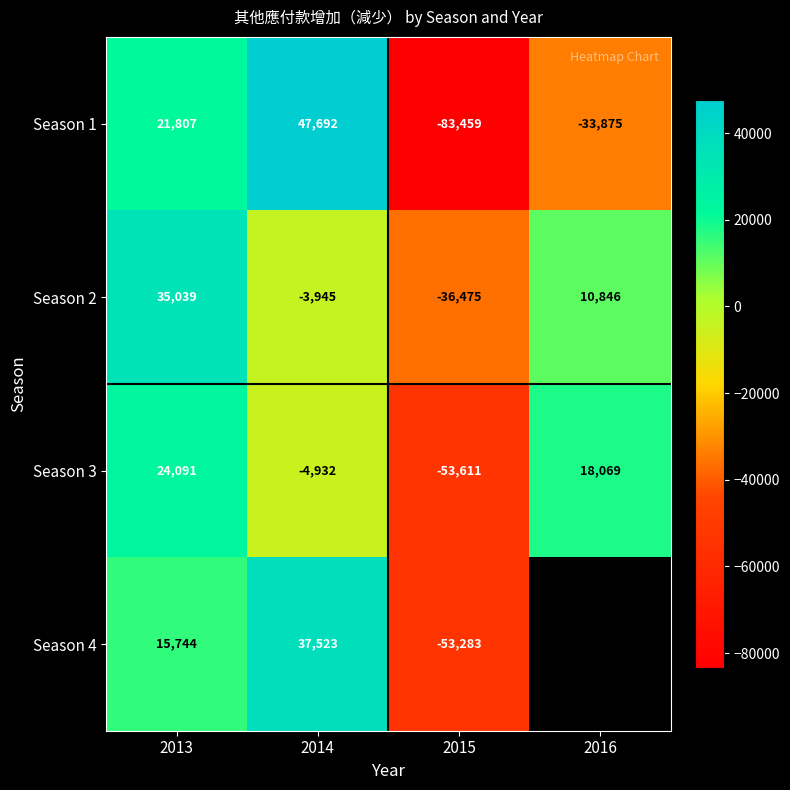

How many positive values does the Season 2 series have?

2